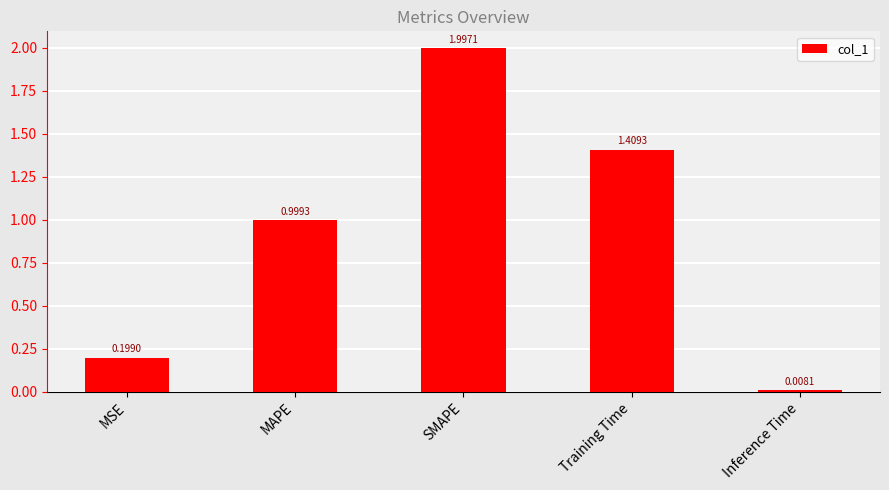

What position from the right is SMAPE?

3